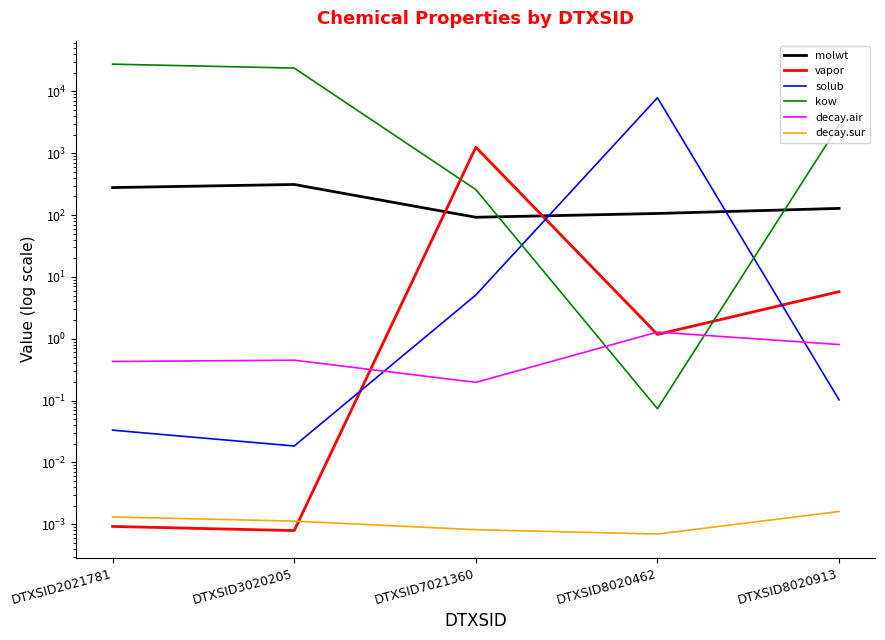

What is the difference between the molwt values at DTXSID3020205 and DTXSID8020462?

206.2